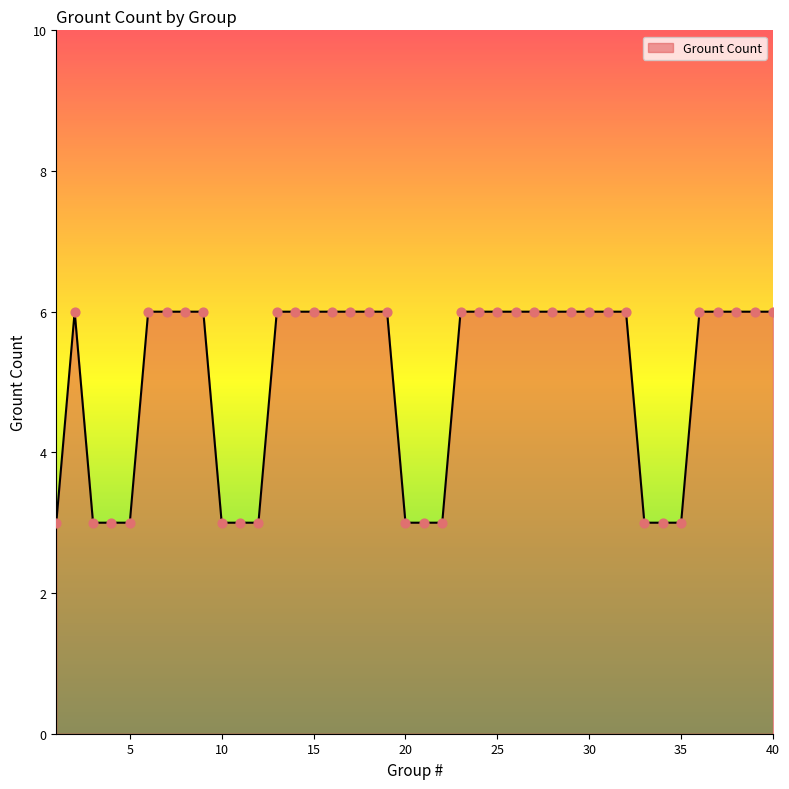

What is the difference between the maximum and minimum values?

3